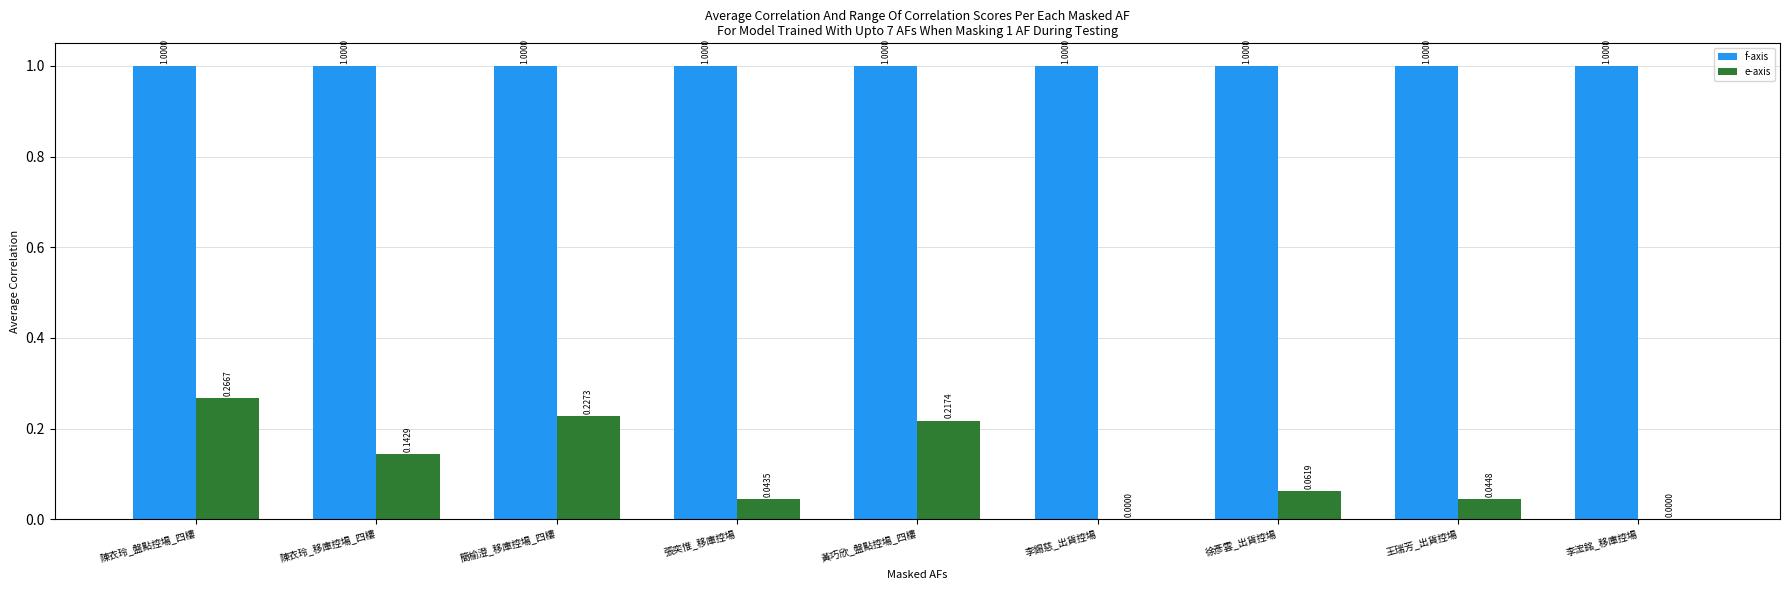

What is the spread (max minus min) of values at 李錫慈_出貨控場?

1.0